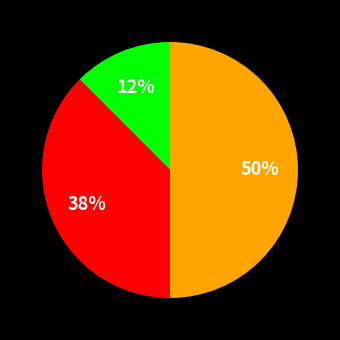

To the nearest percent, what is the average slice percentage?

33%